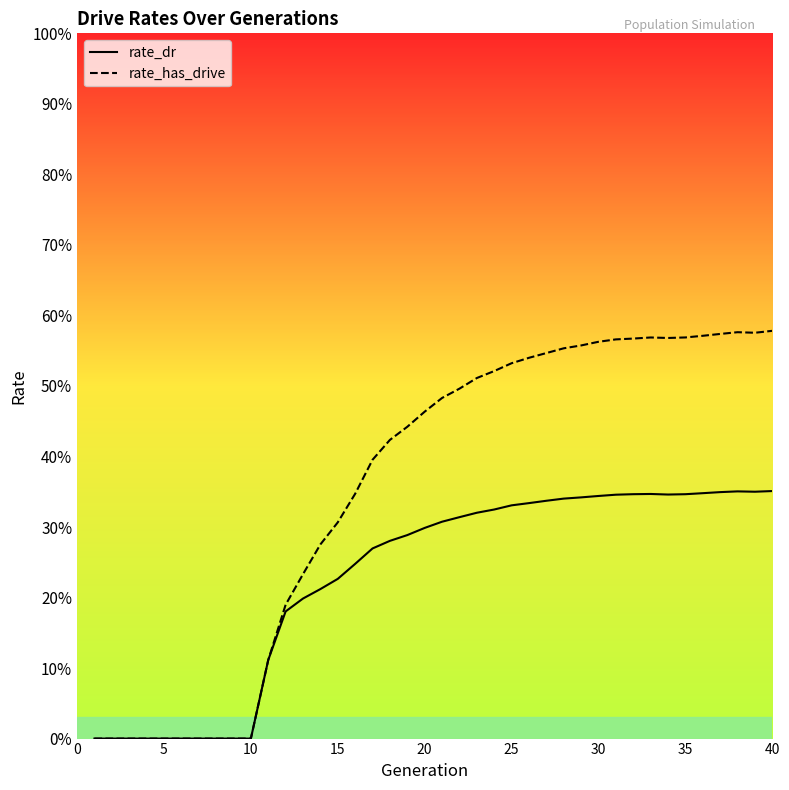

At how many categories does at least one series exceed 0?

30